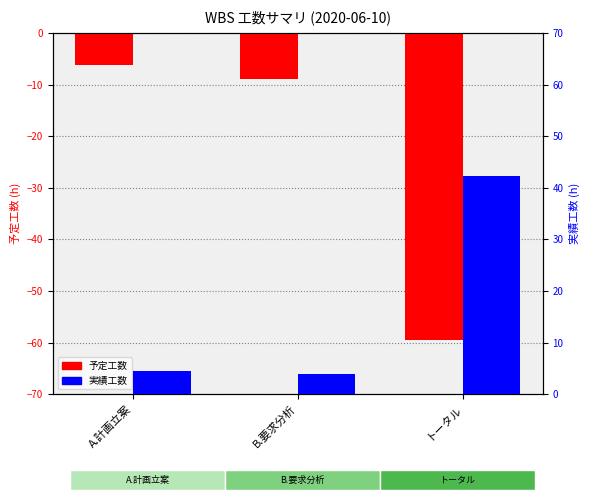

How many data points does each series have?

3